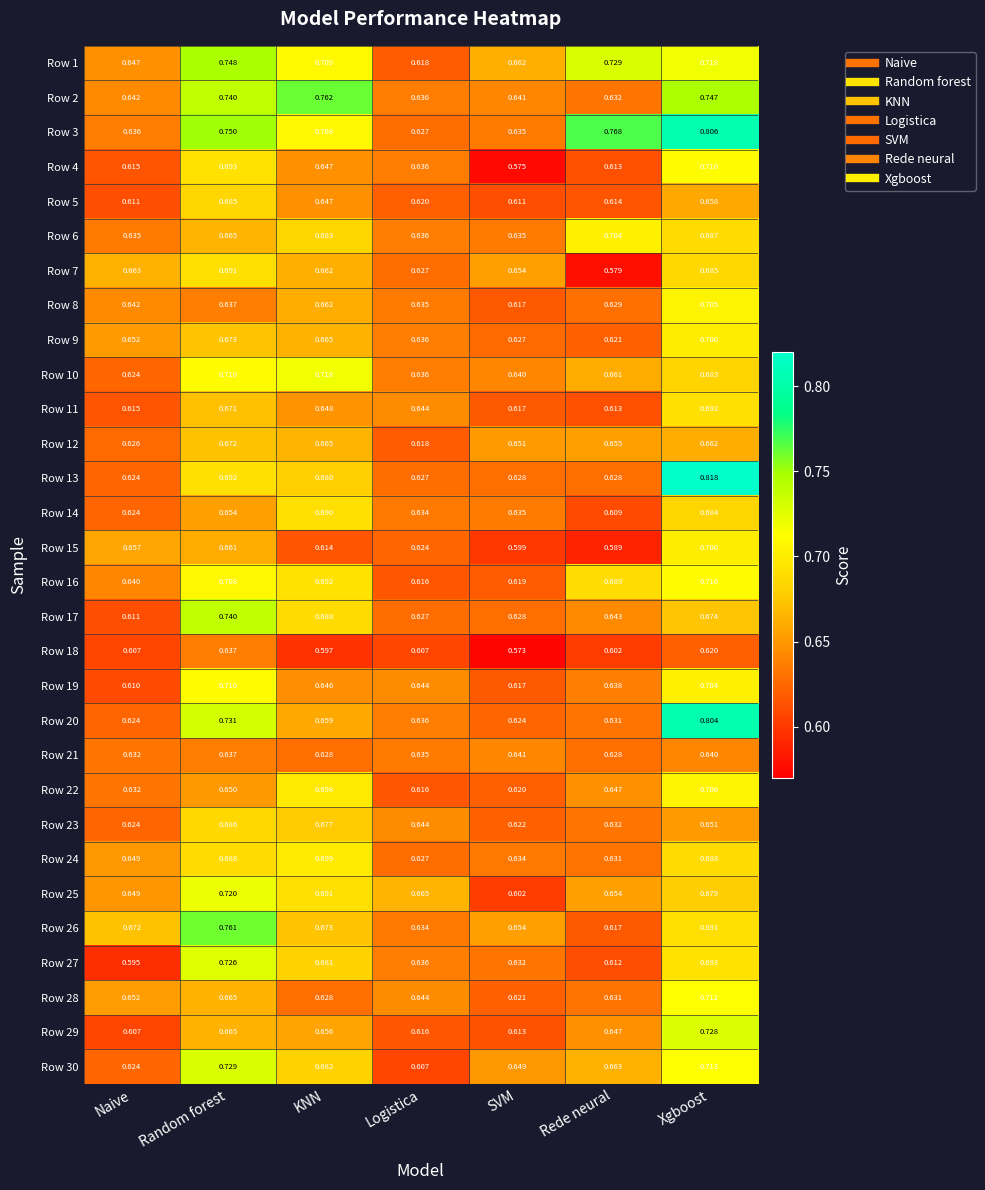

At which label is Row 12 closest to 0?

Logistica